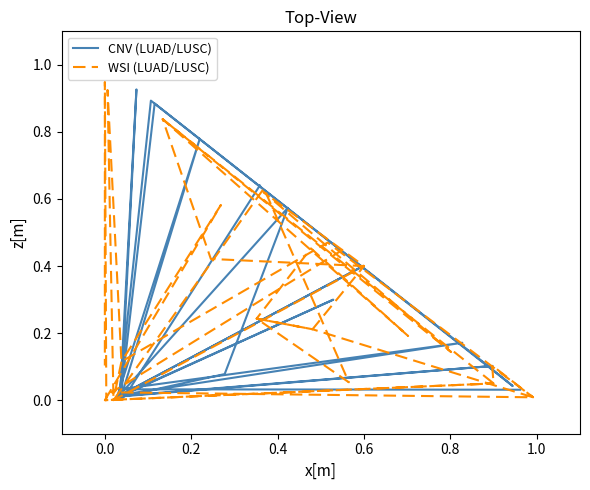

Does the chart have visible grid lines?

No